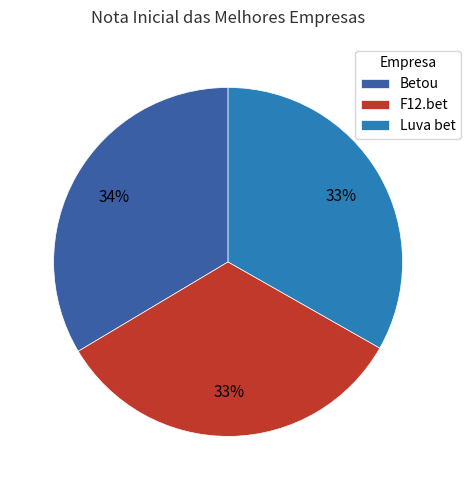

Combined, do Betou and Luva bet account for over 50%?

Yes